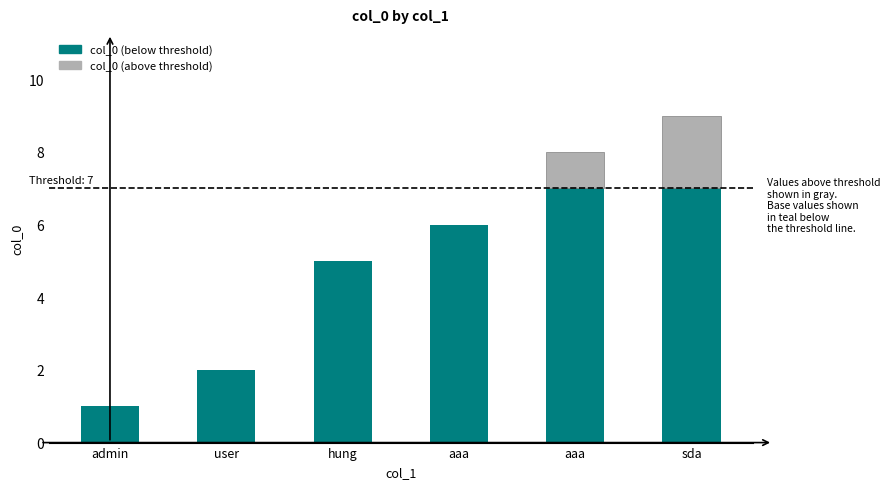

What is the change in value from admin to aaa?

+7